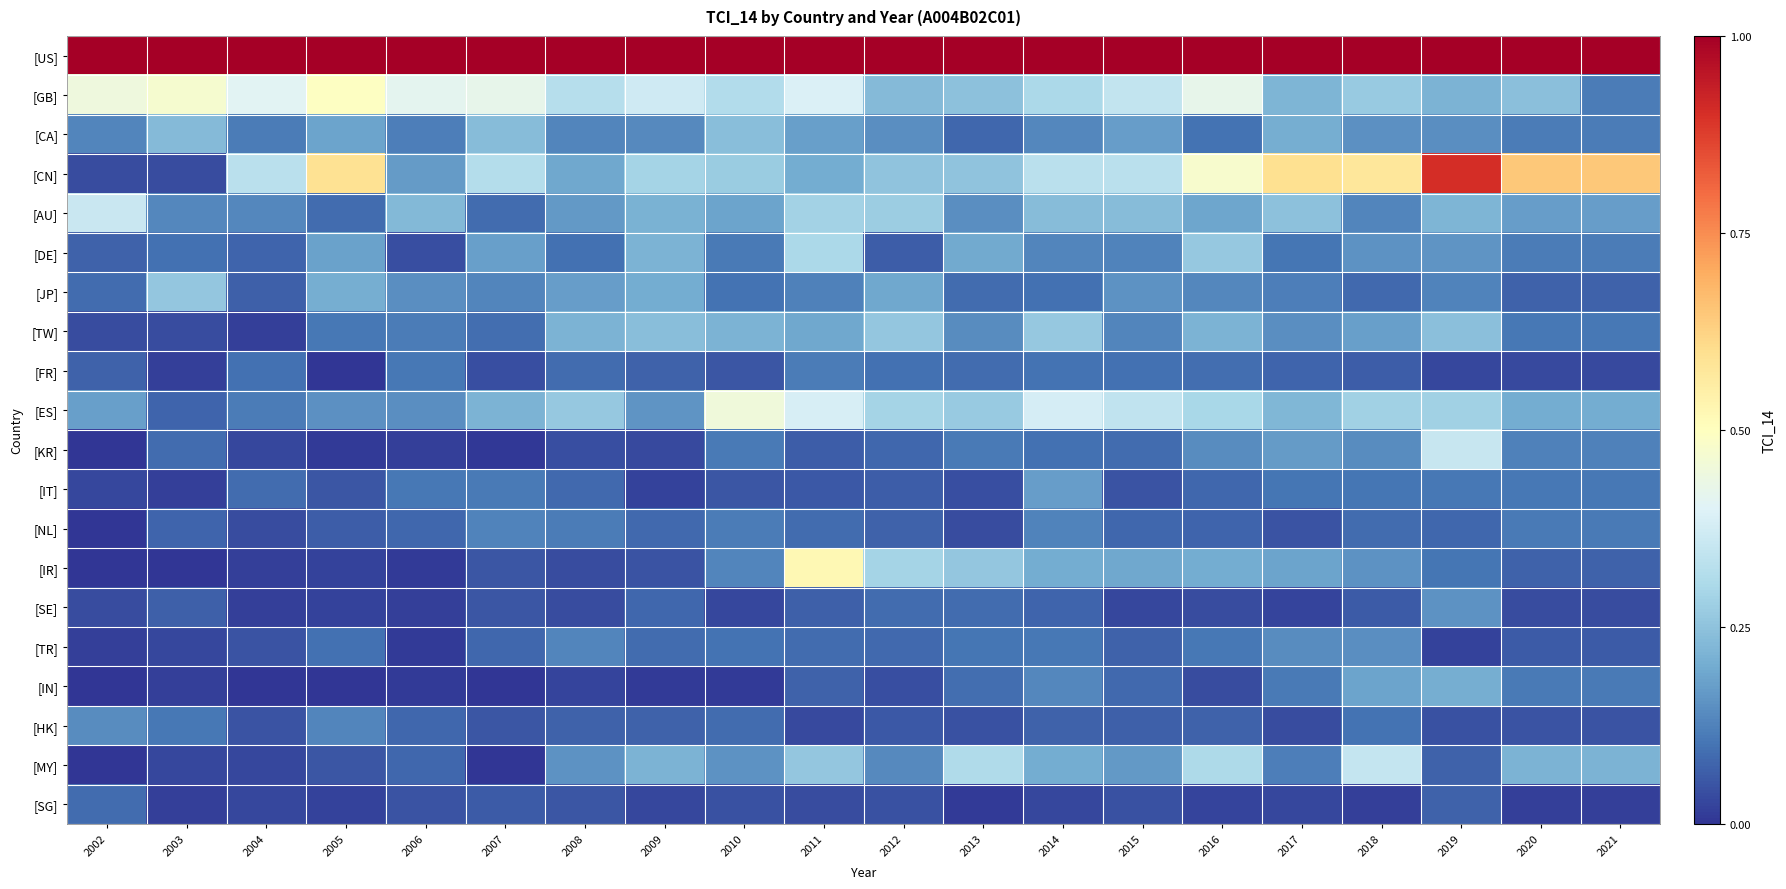

Reading right to left, extract all data points from this chart.

[US]: 2021=1.0	2020=1.0	2019=1.0	2018=1.0	2017=1.0	2016=1.0	2015=1.0	2014=1.0	2013=1.0	2012=1.0	2011=1.0	2010=1.0	2009=1.0	2008=1.0	2007=1.0	2006=1.0	2005=1.0	2004=1.0	2003=1.0	2002=1.0
[GB]: 2021=0.1	2020=0.2	2019=0.2	2018=0.3	2017=0.2	2016=0.4	2015=0.3	2014=0.3	2013=0.2	2012=0.2	2011=0.4	2010=0.3	2009=0.4	2008=0.3	2007=0.4	2006=0.4	2005=0.5	2004=0.4	2003=0.5	2002=0.4
[CA]: 2021=0.1	2020=0.1	2019=0.1	2018=0.1	2017=0.2	2016=0.1	2015=0.2	2014=0.1	2013=0.1	2012=0.1	2011=0.2	2010=0.2	2009=0.1	2008=0.1	2007=0.2	2006=0.1	2005=0.2	2004=0.1	2003=0.2	2002=0.1
[CN]: 2021=0.6	2020=0.6	2019=0.9	2018=0.6	2017=0.6	2016=0.5	2015=0.3	2014=0.3	2013=0.3	2012=0.3	2011=0.2	2010=0.3	2009=0.3	2008=0.2	2007=0.3	2006=0.2	2005=0.6	2004=0.3	2003=0.0	2002=0.0
[AU]: 2021=0.2	2020=0.2	2019=0.2	2018=0.1	2017=0.2	2016=0.2	2015=0.2	2014=0.2	2013=0.1	2012=0.3	2011=0.3	2010=0.2	2009=0.2	2008=0.2	2007=0.1	2006=0.2	2005=0.1	2004=0.1	2003=0.1	2002=0.4
[DE]: 2021=0.1	2020=0.1	2019=0.2	2018=0.2	2017=0.1	2016=0.3	2015=0.1	2014=0.1	2013=0.2	2012=0.1	2011=0.3	2010=0.1	2009=0.2	2008=0.1	2007=0.2	2006=0.0	2005=0.2	2004=0.1	2003=0.1	2002=0.1
[JP]: 2021=0.1	2020=0.1	2019=0.1	2018=0.1	2017=0.1	2016=0.1	2015=0.2	2014=0.1	2013=0.1	2012=0.2	2011=0.1	2010=0.1	2009=0.2	2008=0.2	2007=0.1	2006=0.1	2005=0.2	2004=0.1	2003=0.3	2002=0.1
[TW]: 2021=0.1	2020=0.1	2019=0.2	2018=0.2	2017=0.1	2016=0.2	2015=0.1	2014=0.3	2013=0.1	2012=0.3	2011=0.2	2010=0.2	2009=0.2	2008=0.2	2007=0.1	2006=0.1	2005=0.1	2004=0.0	2003=0.0	2002=0.0
[FR]: 2021=0.0	2020=0.0	2019=0.0	2018=0.1	2017=0.1	2016=0.1	2015=0.1	2014=0.1	2013=0.1	2012=0.1	2011=0.1	2010=0.1	2009=0.1	2008=0.1	2007=0.0	2006=0.1	2005=0.0	2004=0.1	2003=0.0	2002=0.1
[ES]: 2021=0.2	2020=0.2	2019=0.3	2018=0.3	2017=0.2	2016=0.3	2015=0.3	2014=0.4	2013=0.3	2012=0.3	2011=0.4	2010=0.4	2009=0.2	2008=0.3	2007=0.2	2006=0.1	2005=0.2	2004=0.1	2003=0.1	2002=0.2
[KR]: 2021=0.1	2020=0.1	2019=0.4	2018=0.1	2017=0.2	2016=0.1	2015=0.1	2014=0.1	2013=0.1	2012=0.1	2011=0.1	2010=0.1	2009=0.0	2008=0.0	2007=0.0	2006=0.0	2005=0.0	2004=0.0	2003=0.1	2002=0.0
[IT]: 2021=0.1	2020=0.1	2019=0.1	2018=0.1	2017=0.1	2016=0.1	2015=0.1	2014=0.2	2013=0.0	2012=0.1	2011=0.1	2010=0.1	2009=0.0	2008=0.1	2007=0.1	2006=0.1	2005=0.1	2004=0.1	2003=0.0	2002=0.0
[NL]: 2021=0.1	2020=0.1	2019=0.1	2018=0.1	2017=0.1	2016=0.1	2015=0.1	2014=0.1	2013=0.0	2012=0.1	2011=0.1	2010=0.1	2009=0.1	2008=0.1	2007=0.1	2006=0.1	2005=0.1	2004=0.0	2003=0.1	2002=0.0
[IR]: 2021=0.1	2020=0.1	2019=0.1	2018=0.2	2017=0.2	2016=0.2	2015=0.2	2014=0.2	2013=0.3	2012=0.3	2011=0.5	2010=0.1	2009=0.1	2008=0.0	2007=0.1	2006=0.0	2005=0.0	2004=0.0	2003=0.0	2002=0.0
[SE]: 2021=0.0	2020=0.0	2019=0.2	2018=0.1	2017=0.0	2016=0.0	2015=0.0	2014=0.1	2013=0.1	2012=0.1	2011=0.1	2010=0.0	2009=0.1	2008=0.0	2007=0.1	2006=0.0	2005=0.0	2004=0.0	2003=0.1	2002=0.0
[TR]: 2021=0.1	2020=0.1	2019=0.0	2018=0.1	2017=0.1	2016=0.1	2015=0.1	2014=0.1	2013=0.1	2012=0.1	2011=0.1	2010=0.1	2009=0.1	2008=0.1	2007=0.1	2006=0.0	2005=0.1	2004=0.0	2003=0.0	2002=0.0
[IN]: 2021=0.1	2020=0.1	2019=0.2	2018=0.2	2017=0.1	2016=0.0	2015=0.1	2014=0.1	2013=0.1	2012=0.0	2011=0.1	2010=0.0	2009=0.0	2008=0.0	2007=0.0	2006=0.0	2005=0.0	2004=0.0	2003=0.0	2002=0.0
[HK]: 2021=0.0	2020=0.0	2019=0.0	2018=0.1	2017=0.0	2016=0.1	2015=0.1	2014=0.1	2013=0.0	2012=0.1	2011=0.0	2010=0.1	2009=0.1	2008=0.1	2007=0.1	2006=0.1	2005=0.1	2004=0.0	2003=0.1	2002=0.1
[MY]: 2021=0.2	2020=0.2	2019=0.1	2018=0.4	2017=0.1	2016=0.3	2015=0.2	2014=0.2	2013=0.3	2012=0.1	2011=0.3	2010=0.2	2009=0.2	2008=0.2	2007=0.0	2006=0.1	2005=0.1	2004=0.0	2003=0.0	2002=0.0
[SG]: 2021=0.0	2020=0.0	2019=0.1	2018=0.0	2017=0.0	2016=0.0	2015=0.0	2014=0.0	2013=0.0	2012=0.0	2011=0.0	2010=0.0	2009=0.0	2008=0.1	2007=0.1	2006=0.0	2005=0.0	2004=0.0	2003=0.0	2002=0.1